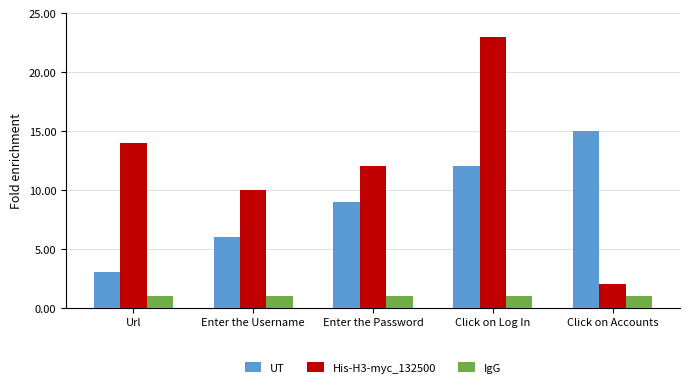

At which category is the sum across all series the highest?

Click on Log In